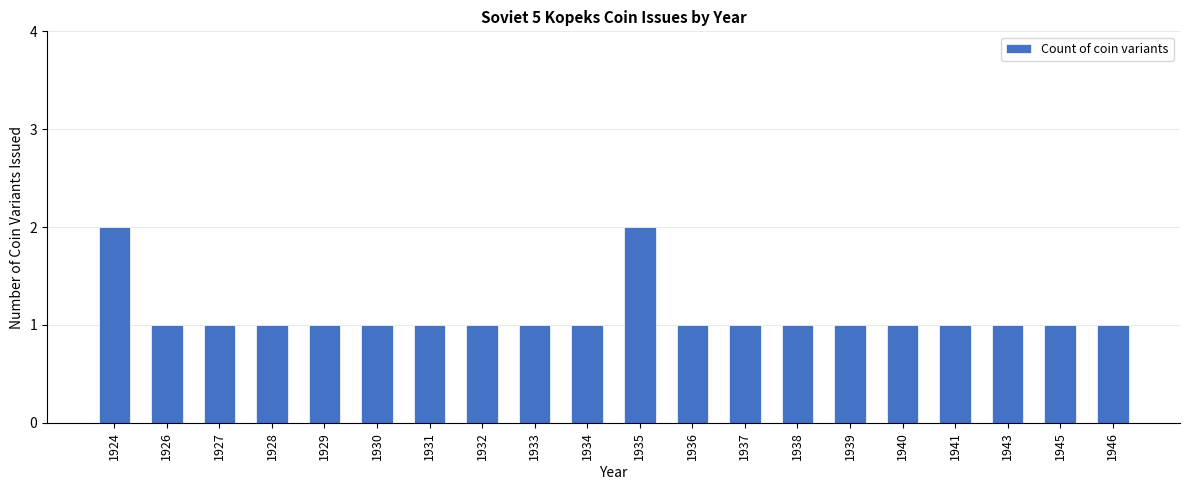

Read the value at 1939.

1